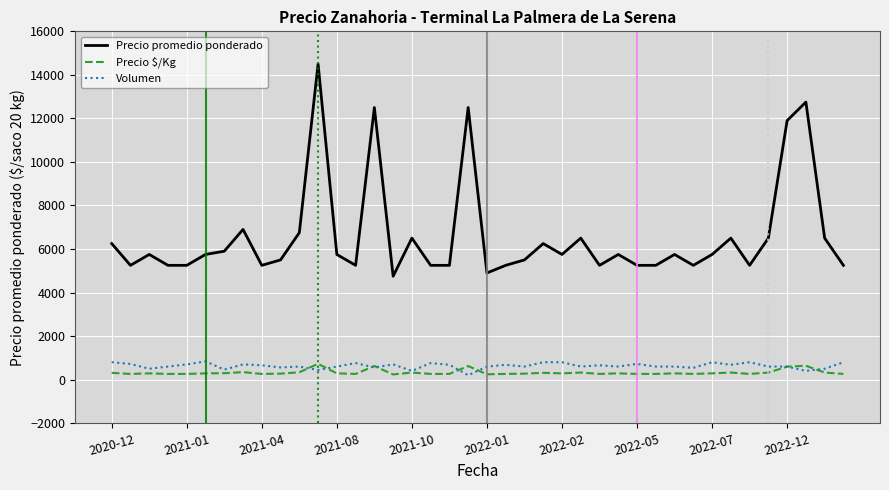

Which series has the largest range (max minus min)?

Precio promedio ponderado